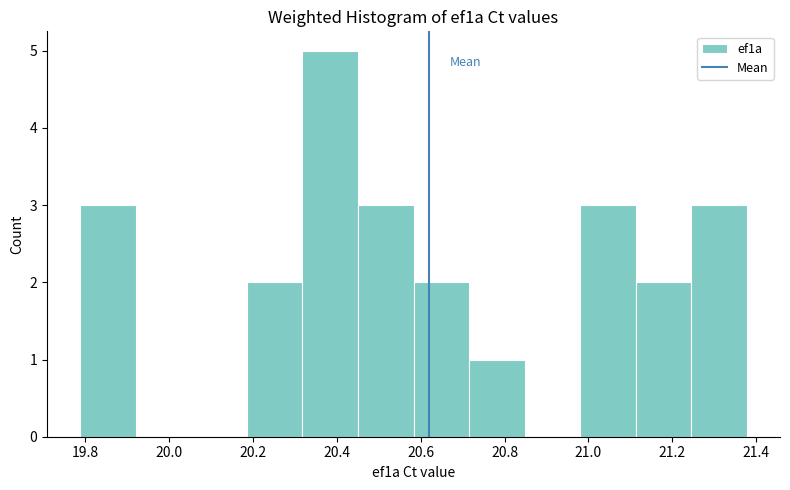

What is the height of the bar covering 20.46 to 20.58 on the x-axis? Neither the bar edges nor the heights are printed on the chart, so give them approximately, as read against the axes.

3